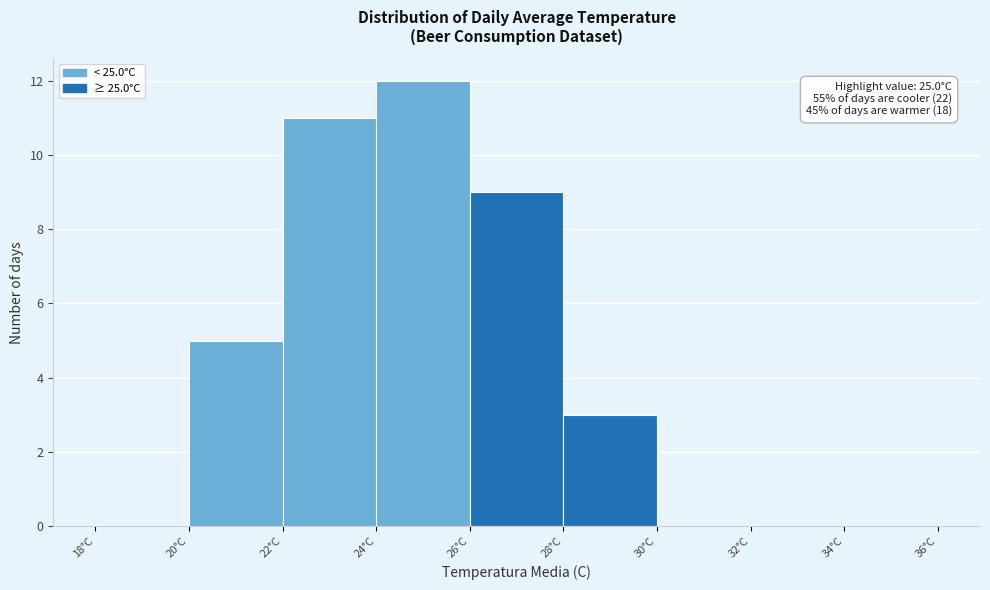

Which range on the x-axis has the tallest bar?

24 to 26